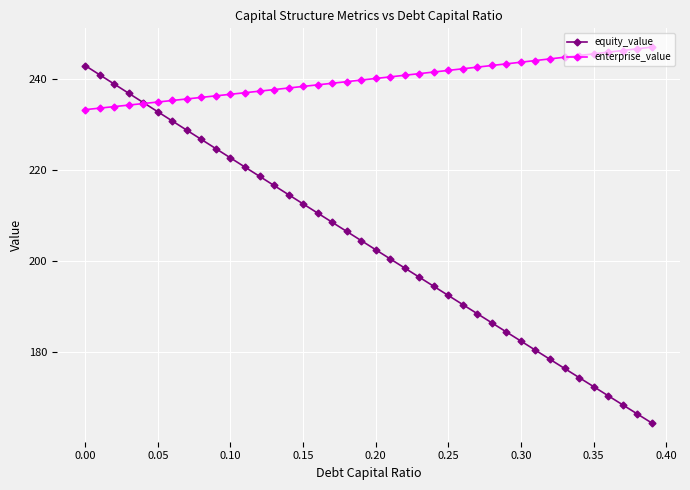

What is the difference between the maximum and second lowest values in the equity_value series?

76.5